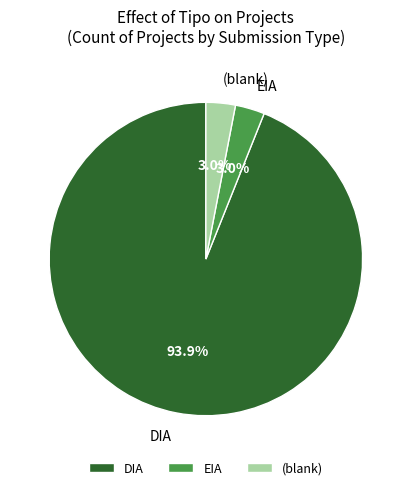

To the nearest percent, what is the average slice percentage?

33%